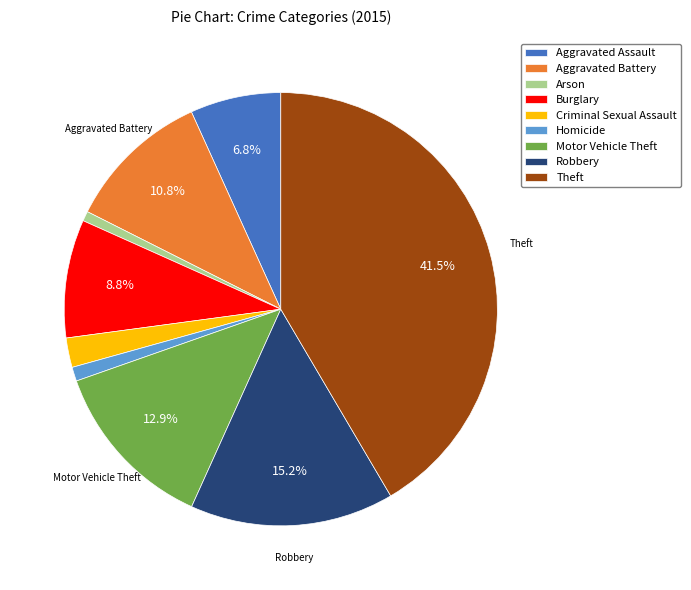

What portion of the pie excludes Robbery?

84.8%